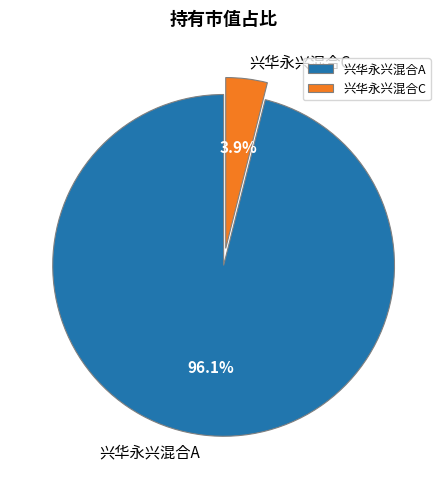

Does 兴华永兴混合A represent more than half of the total?

Yes